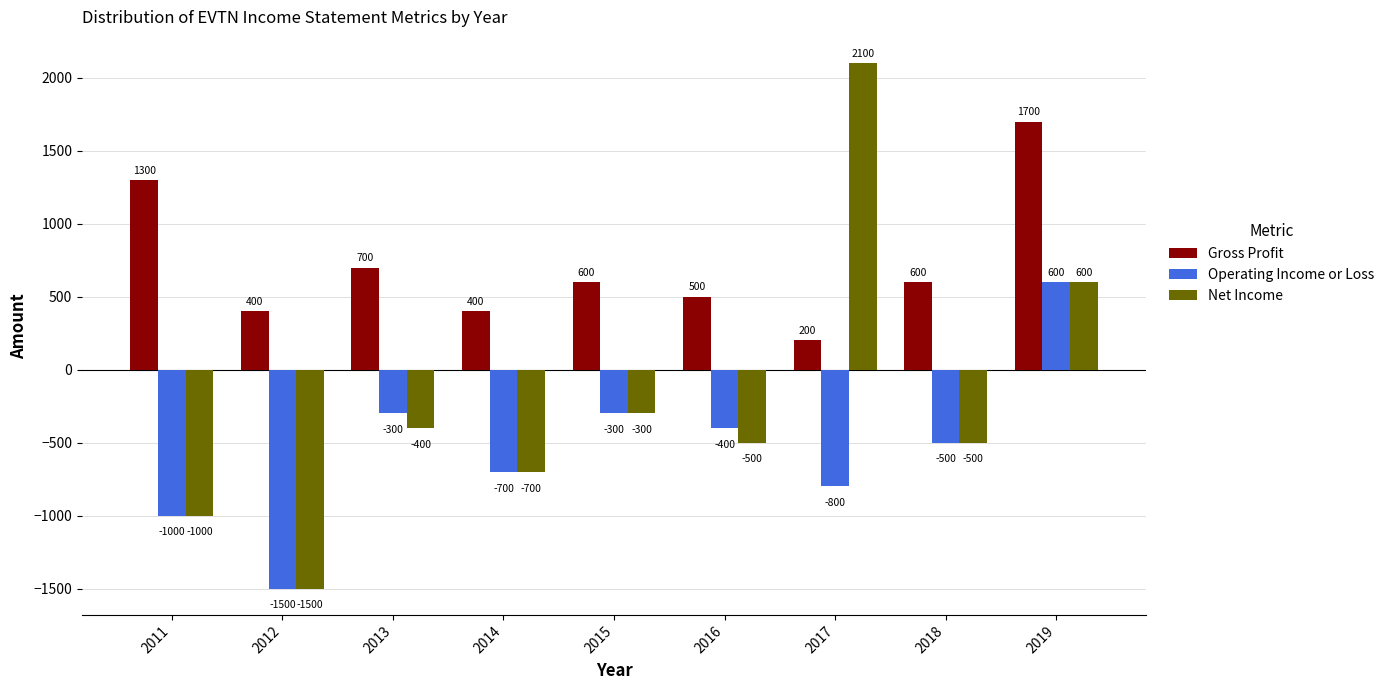

Which series changed the most between 2013 and 2016?

Gross Profit